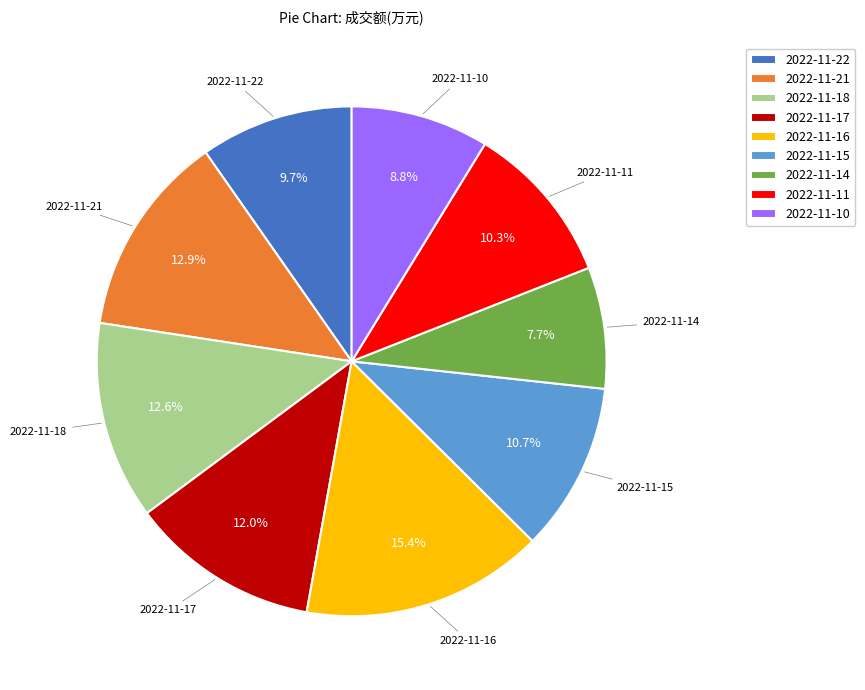

Does any single category account for the majority?

No